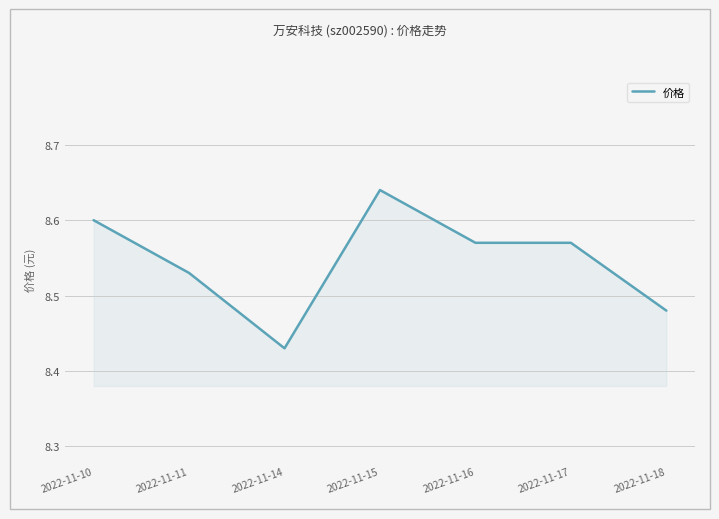

True or false: there are more than 2 points higher than both neighbors.

False